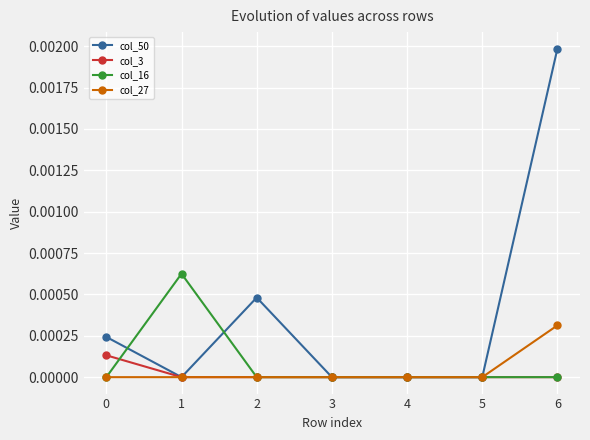

What are all the series names shown in the legend?

col_50, col_3, col_16, col_27